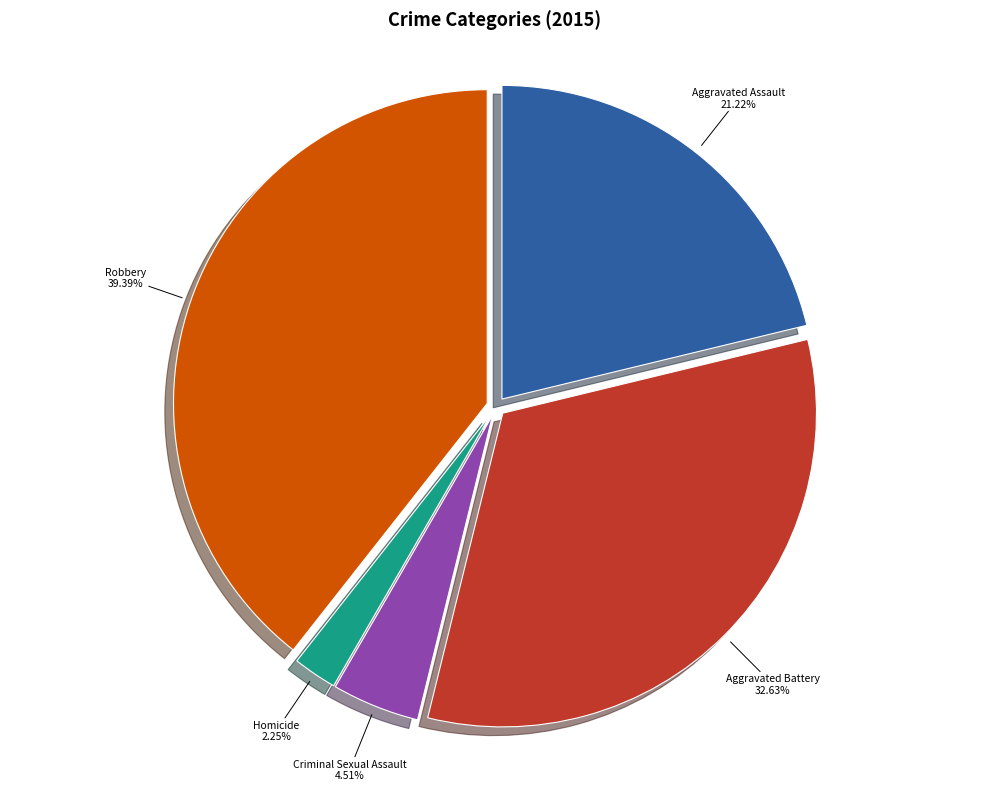

Approximately how many times larger is the value at Aggravated Assault compared to Aggravated Battery?

0.7